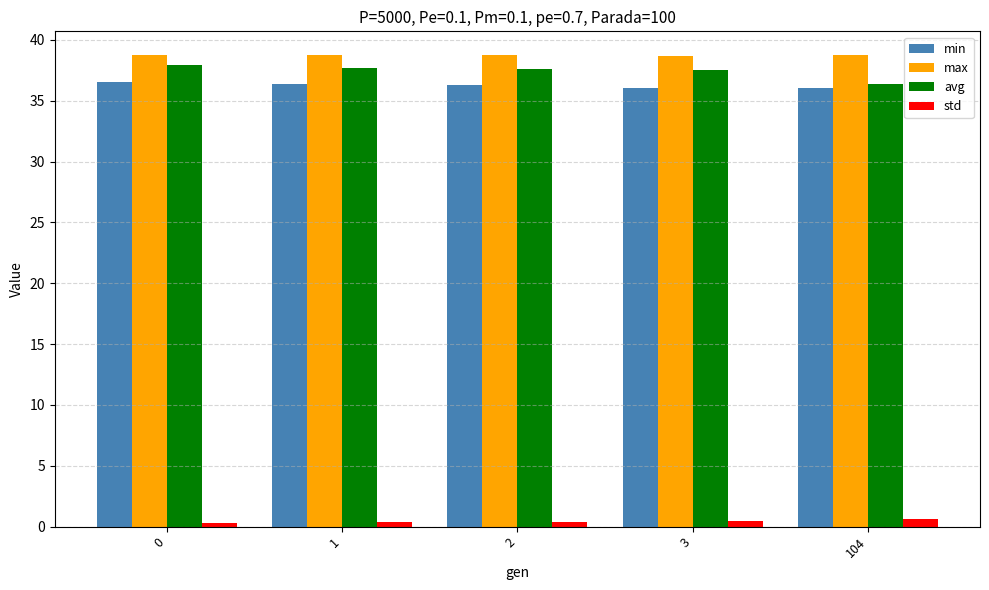

What is the difference between the second highest and second lowest values in the avg series?

0.2